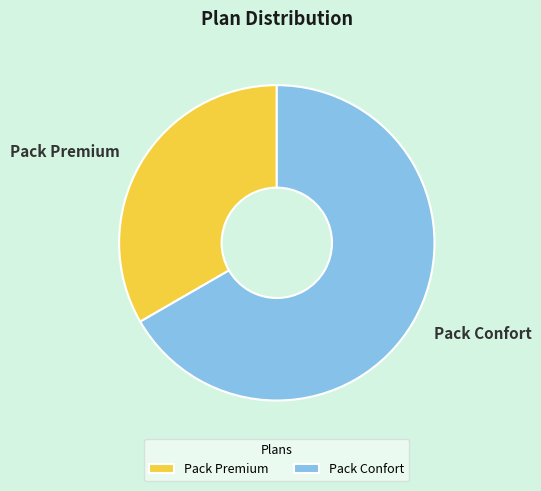

Is there any slice that represents more than half of the pie?

Yes